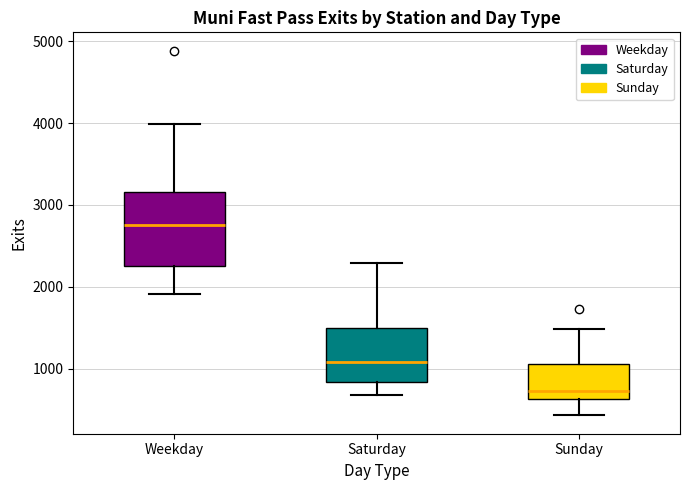

Reading left to right, read every box against the y-axis: the position of its median line, the range the box covers, and the ends of its whiskers. The values are not printed on the chart, so give them approximately, as read against the axis.

Weekday: median 2800, box 2300 to 3200, whiskers 1900 to 4000
Saturday: median 1100, box 800 to 1500, whiskers 700 to 2300
Sunday: median 700, box 600 to 1100, whiskers 400 to 1500